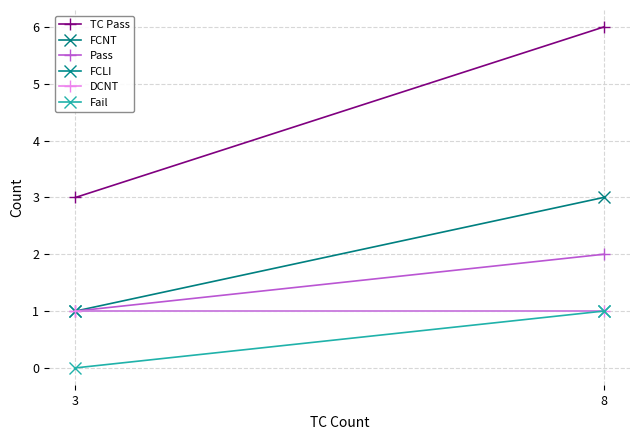

How many lines are shown in the chart?

6